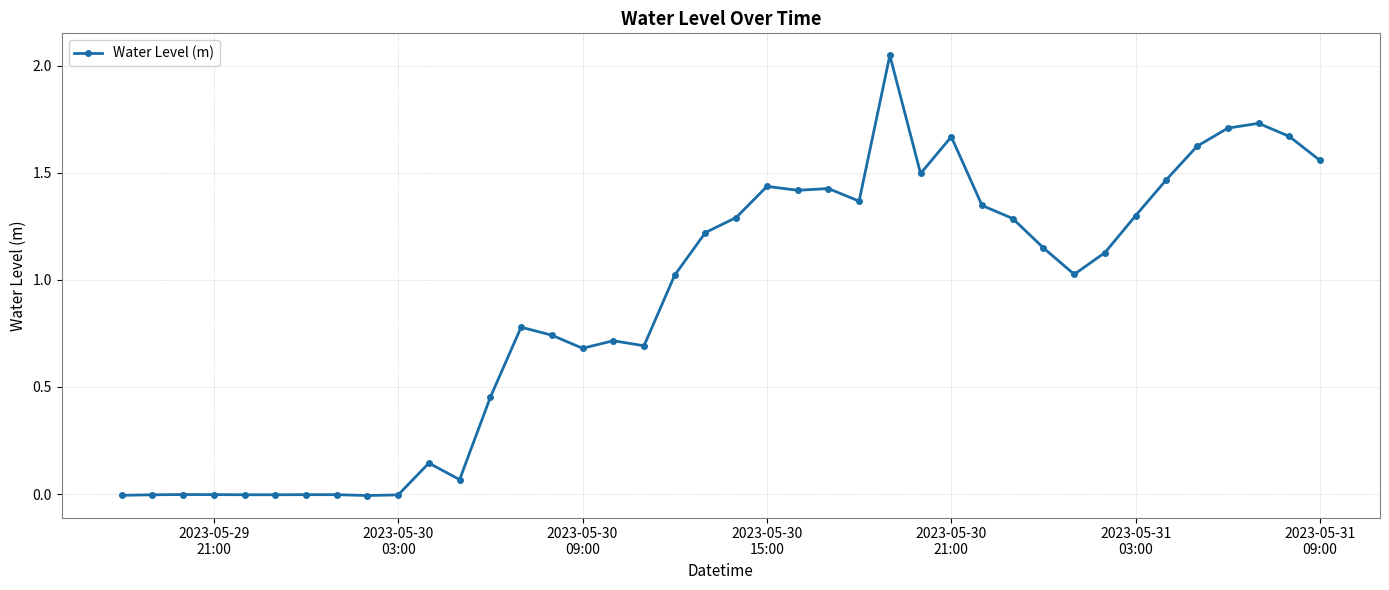

How many distinct data groups are displayed?

1